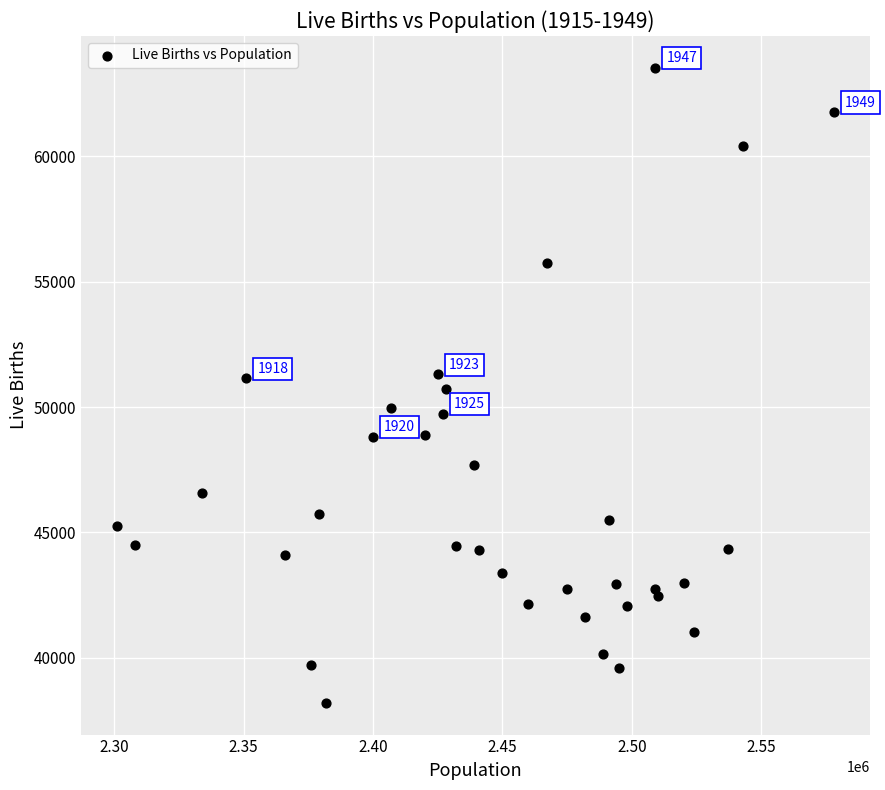

What is the range of Y values (max minus min)?

25332